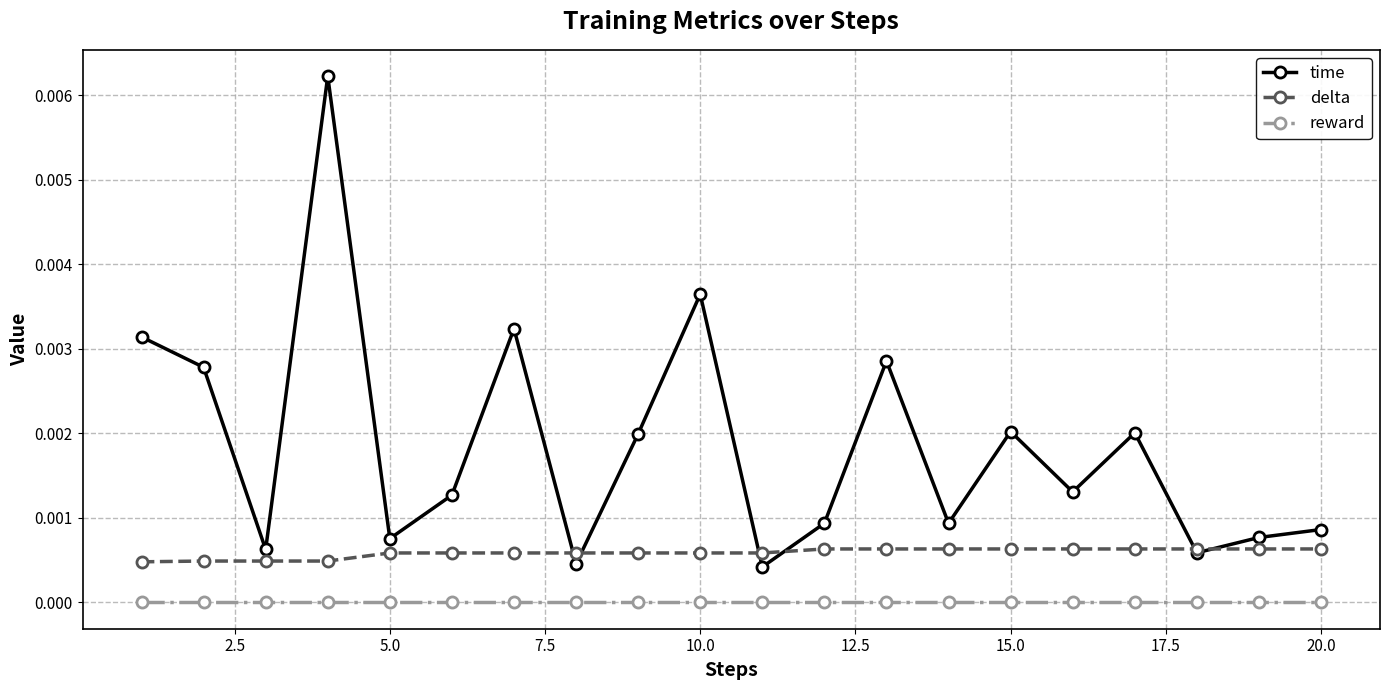

True or false: time and reward intersect in this chart.

False